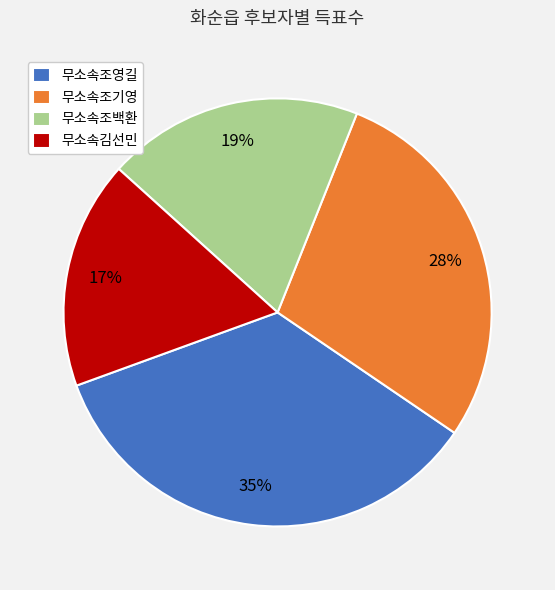

How many slices are in this pie chart?

4